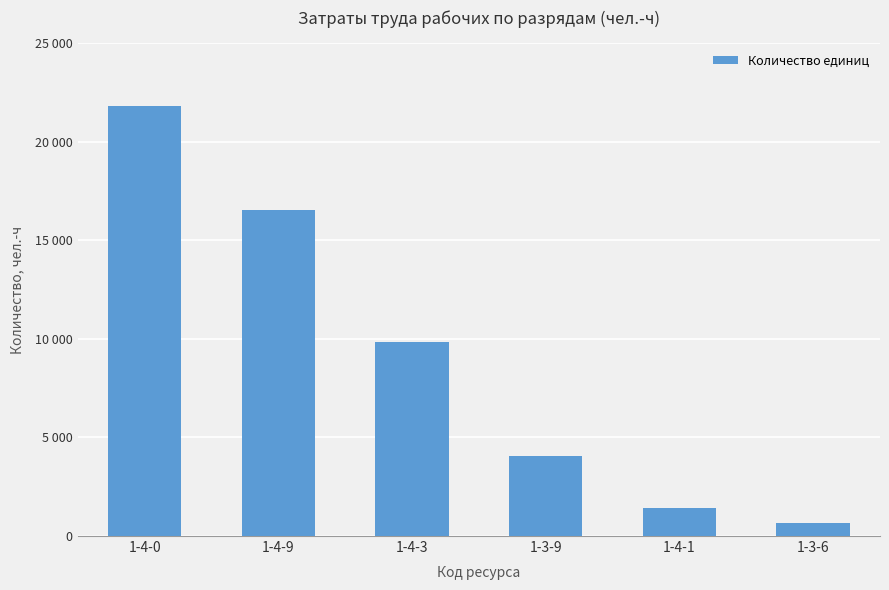

Which category has the lowest value across all series?

1-3-6